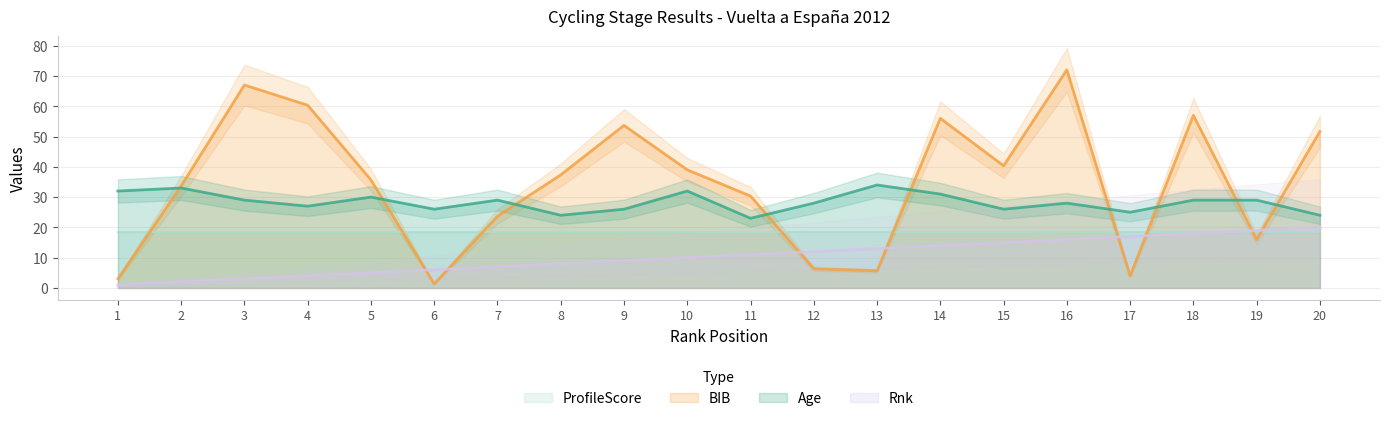

True or false: Age and Rnk intersect in this chart.

False